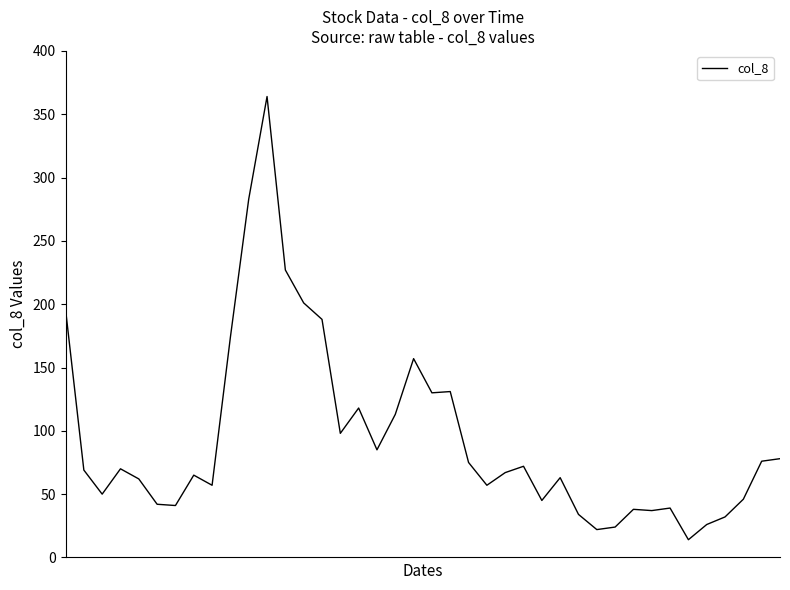

What is the minimum value shown in the chart?

14